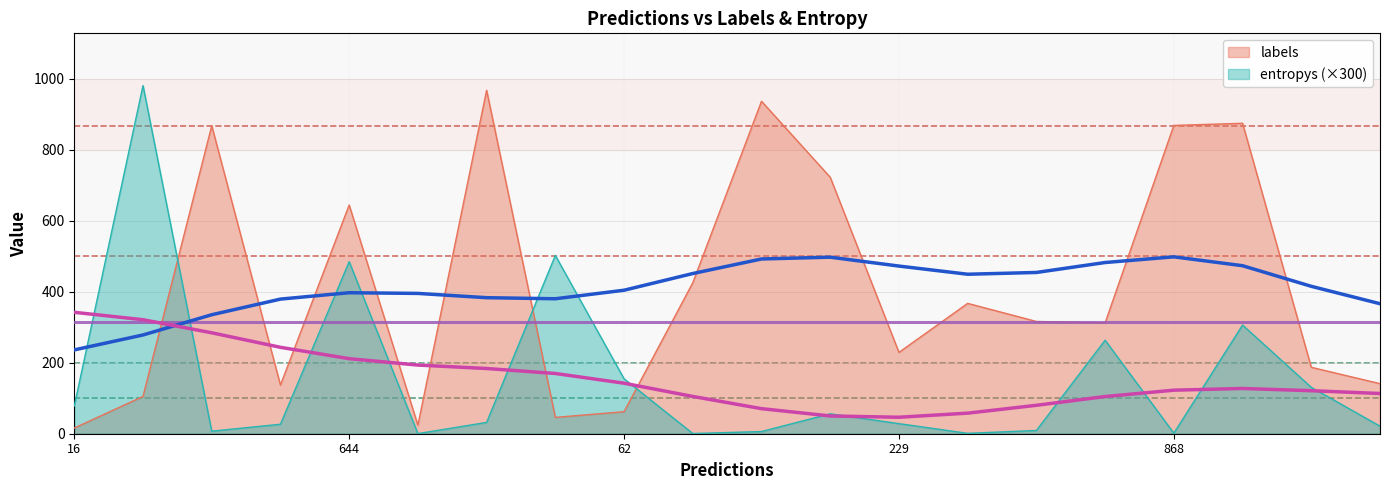

At which label is labels closest to 491?

9